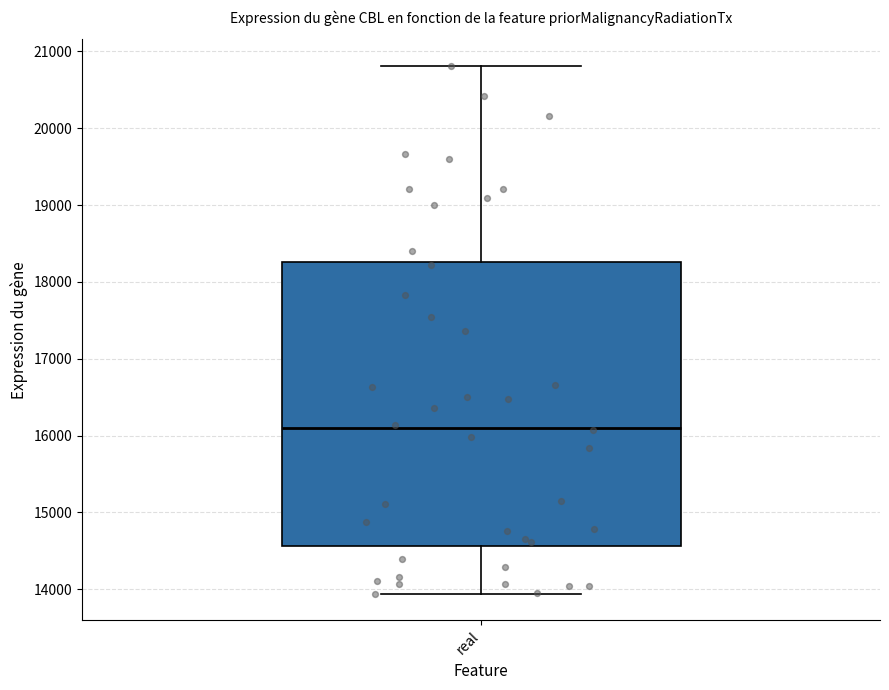

Read this box plot against the y-axis: the position of the median line, the range covered by the box, and the ends of both whiskers. The values are not printed on the chart, so give them approximately, as read against the axis.

median 16100, box 14600 to 18300, whiskers 13900 to 20800